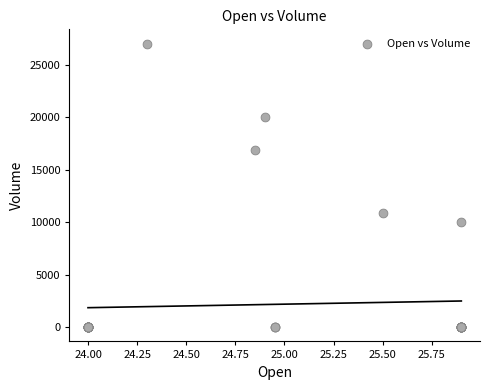

What Y value in the scatter plot is closest to 13500?

10900